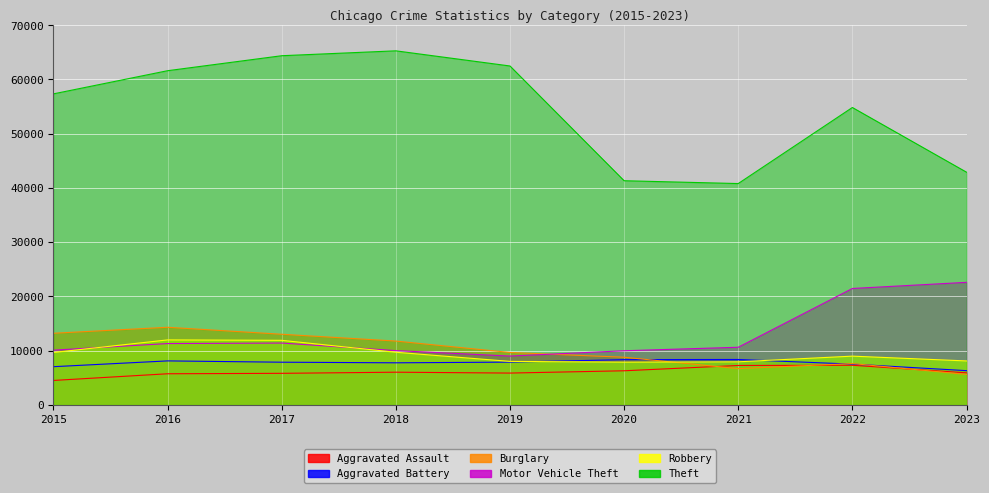

List the labels in order of Robbery value, smallest first.

2020, 2021, 2019, 2023, 2022, 2015, 2018, 2017, 2016